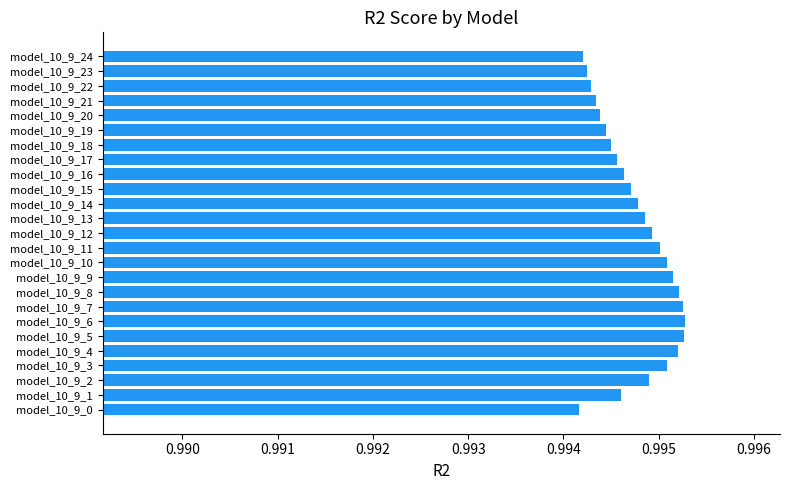

What is the sum of all values?

24.9